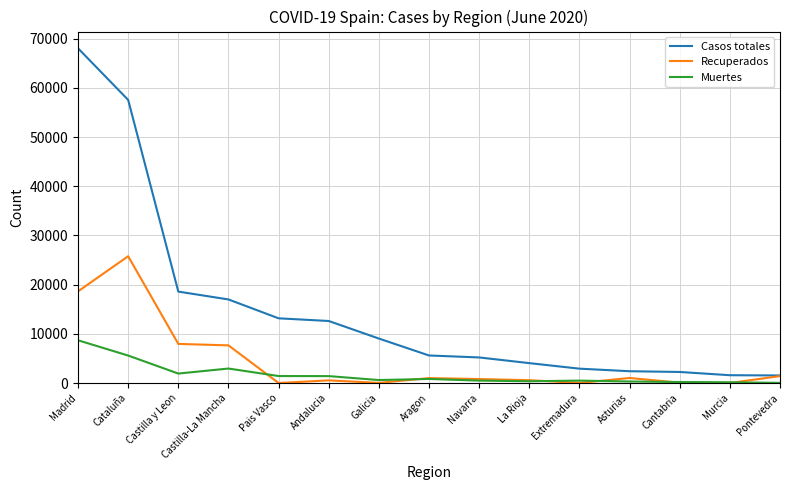

The value of Recuperados at Andalucia is 537. True or false?

True